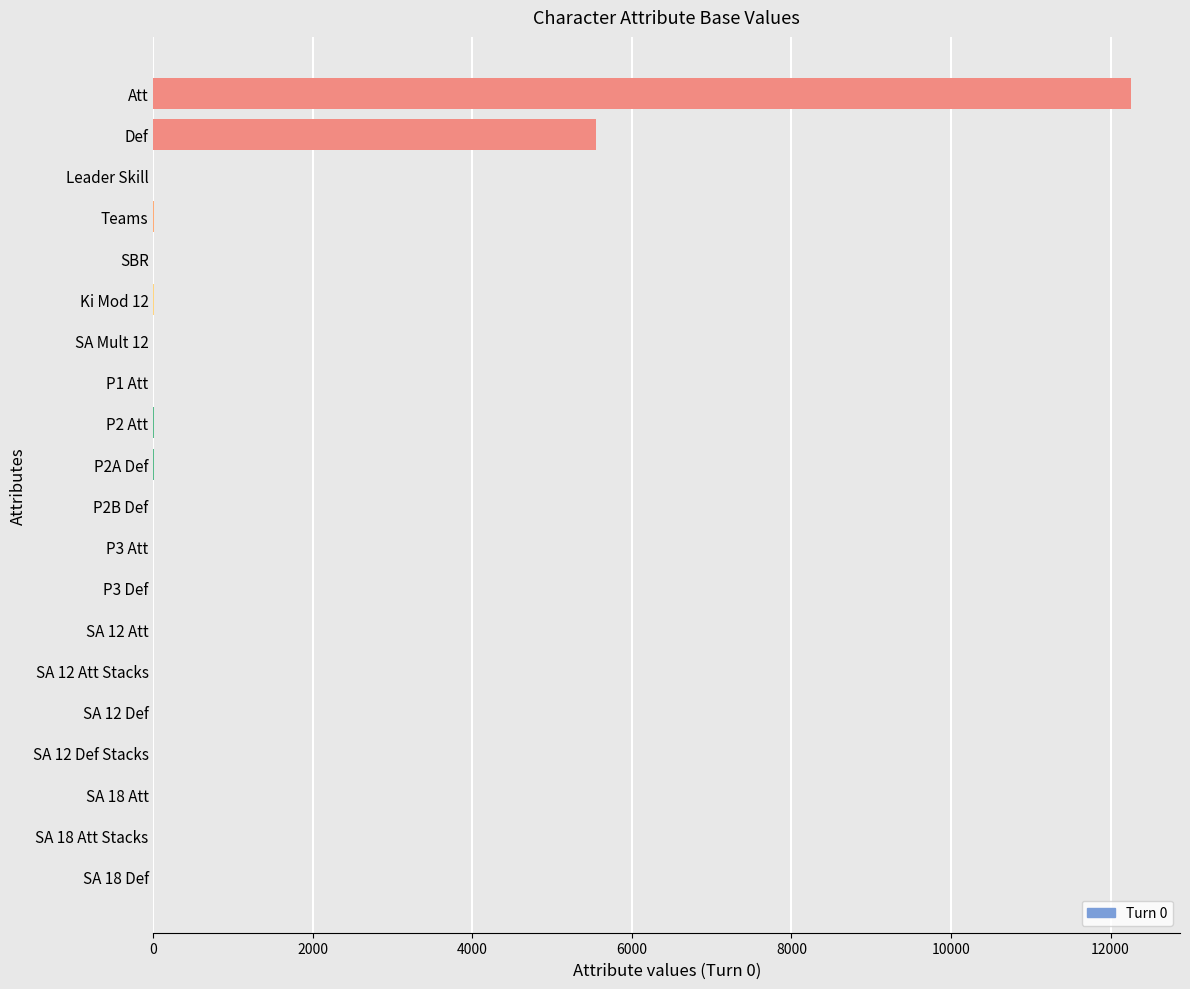

At which label is the value closest to 6129?

Def